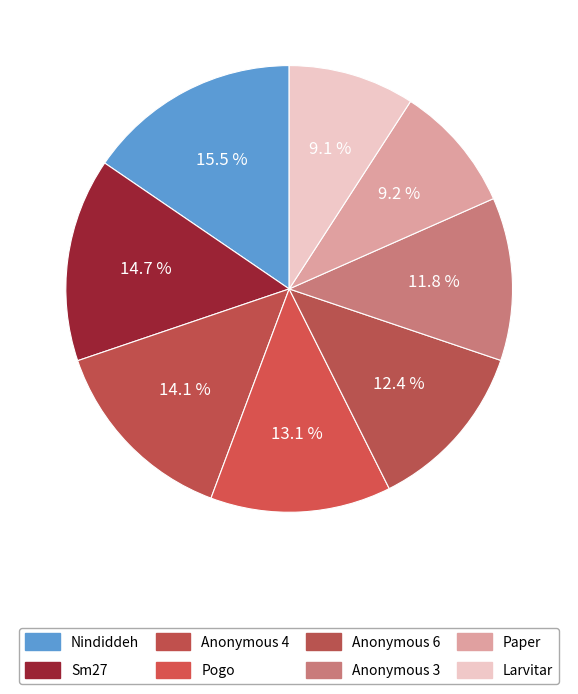

How many segments does this pie chart have?

8